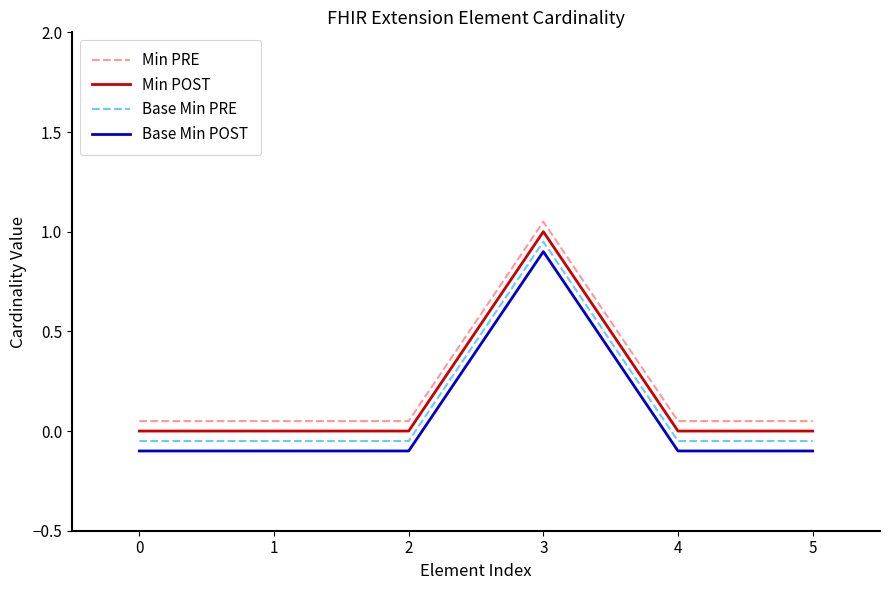

What is the difference between the maximum and minimum values in the Base Min PRE series?

1.0